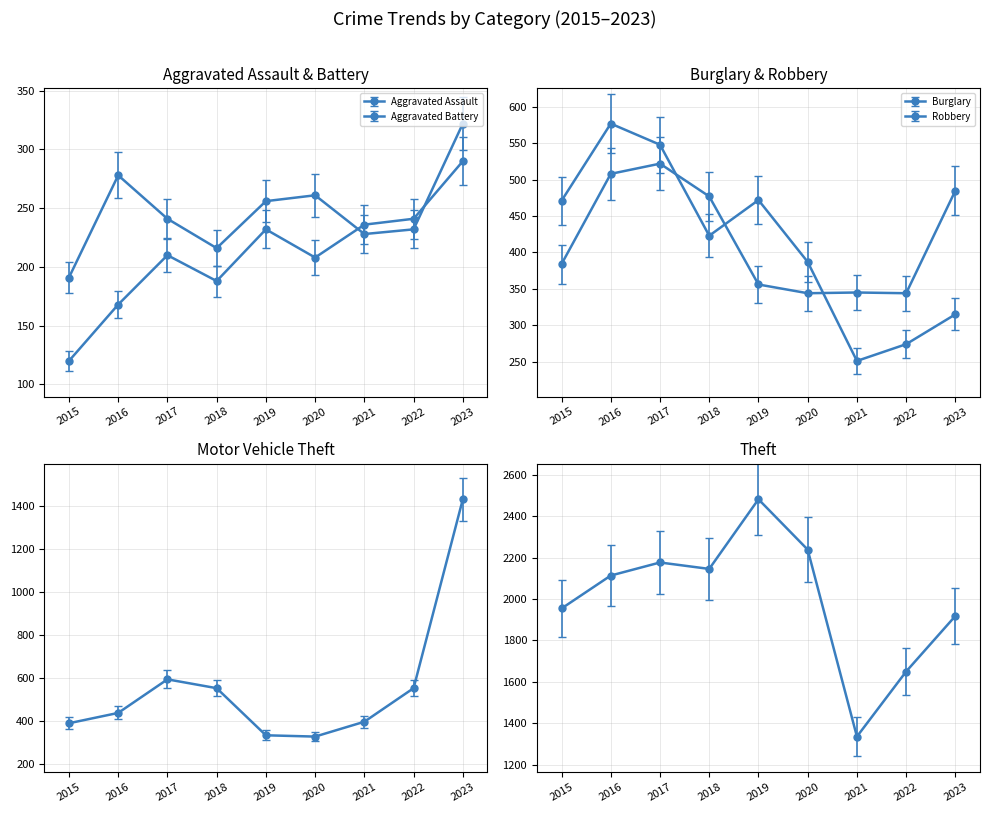

Between 2023 and 2018, which is larger?

2023